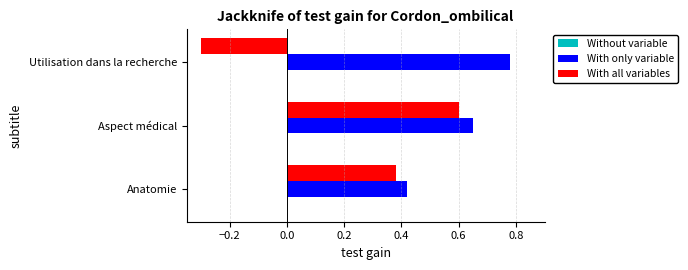

How many series are shown in this chart?

2